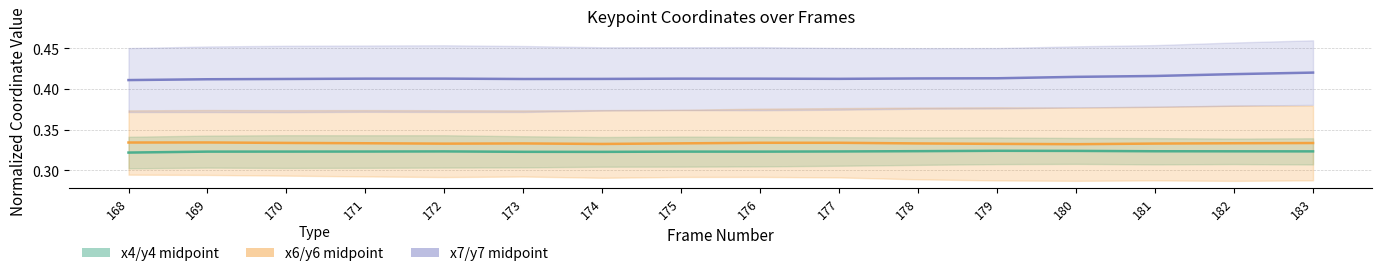

What is the maximum value for x6/y6 midpoint?

0.3